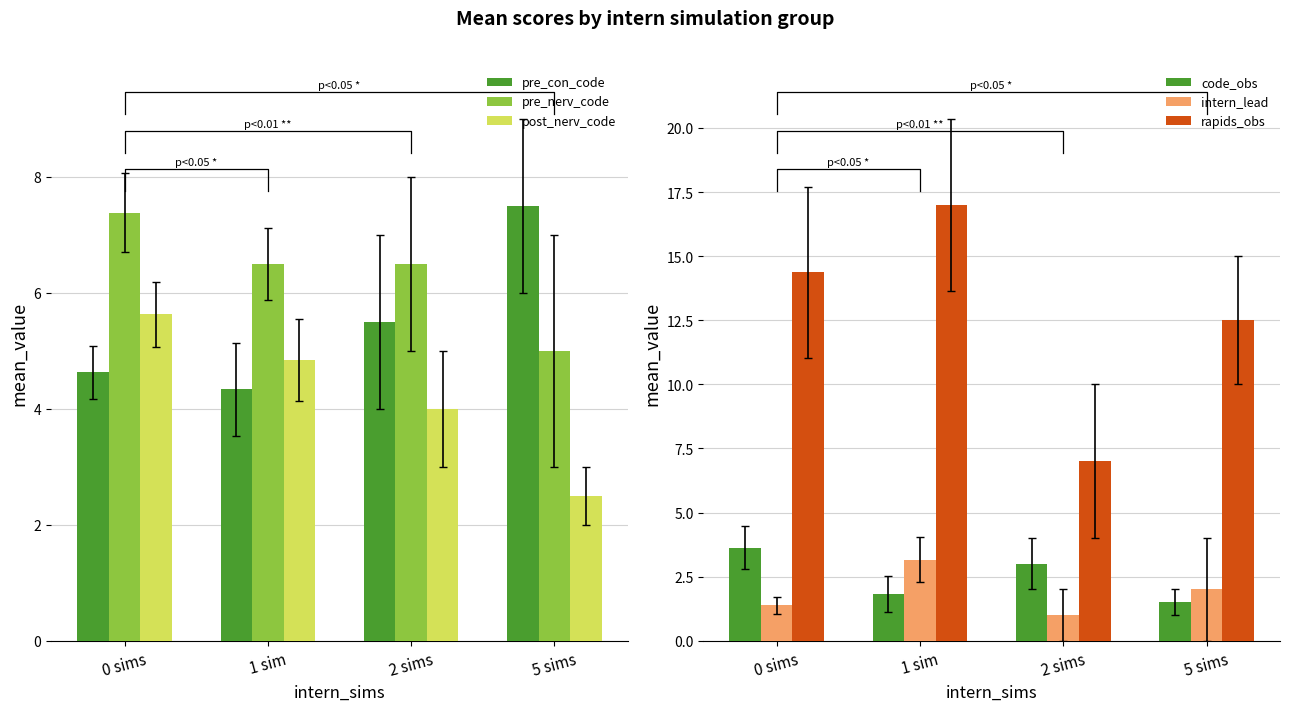

At 1 sim, list the series in order from smallest to largest.

code_obs, intern_lead, pre_con_code, post_nerv_code, pre_nerv_code, rapids_obs